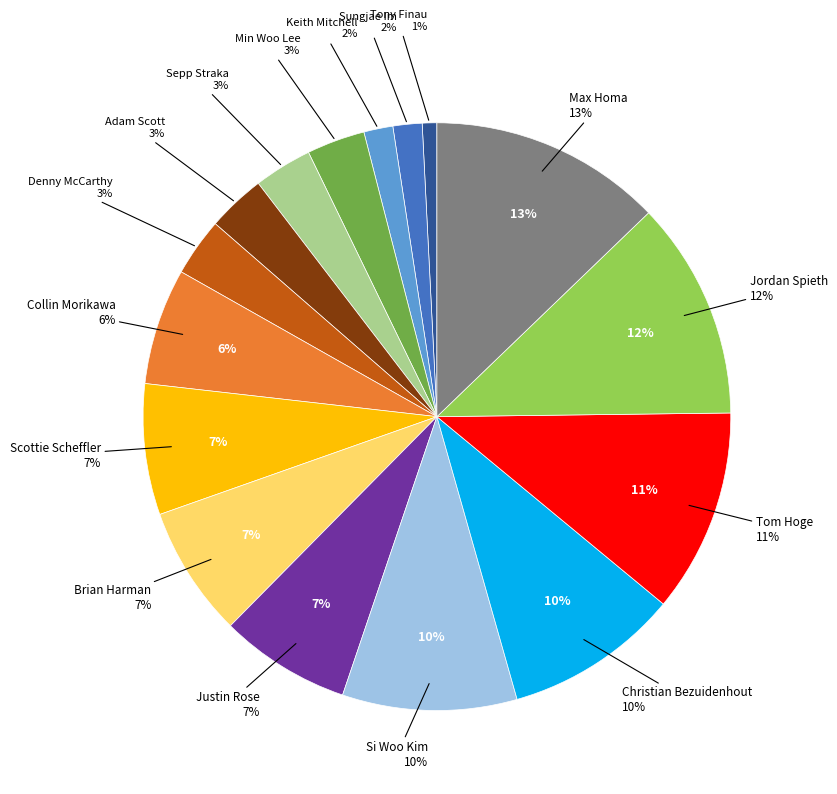

To the nearest percent, what is the average slice percentage?

6%